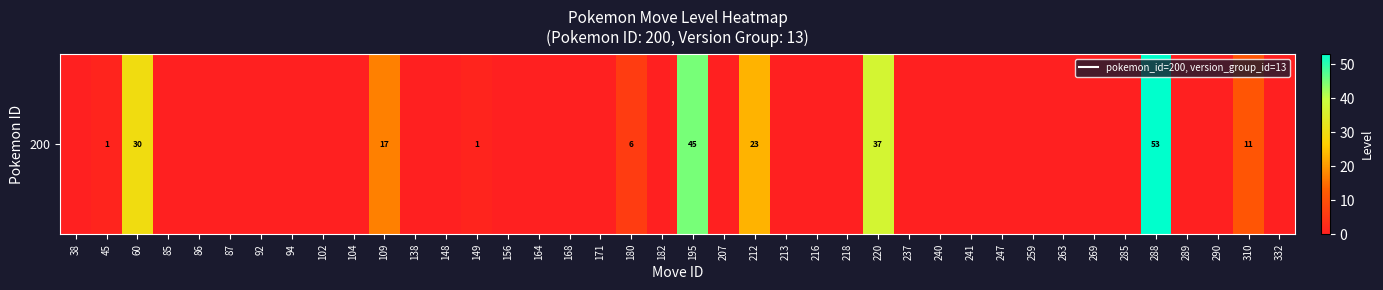

Which has a higher value, 102 or 259?

102